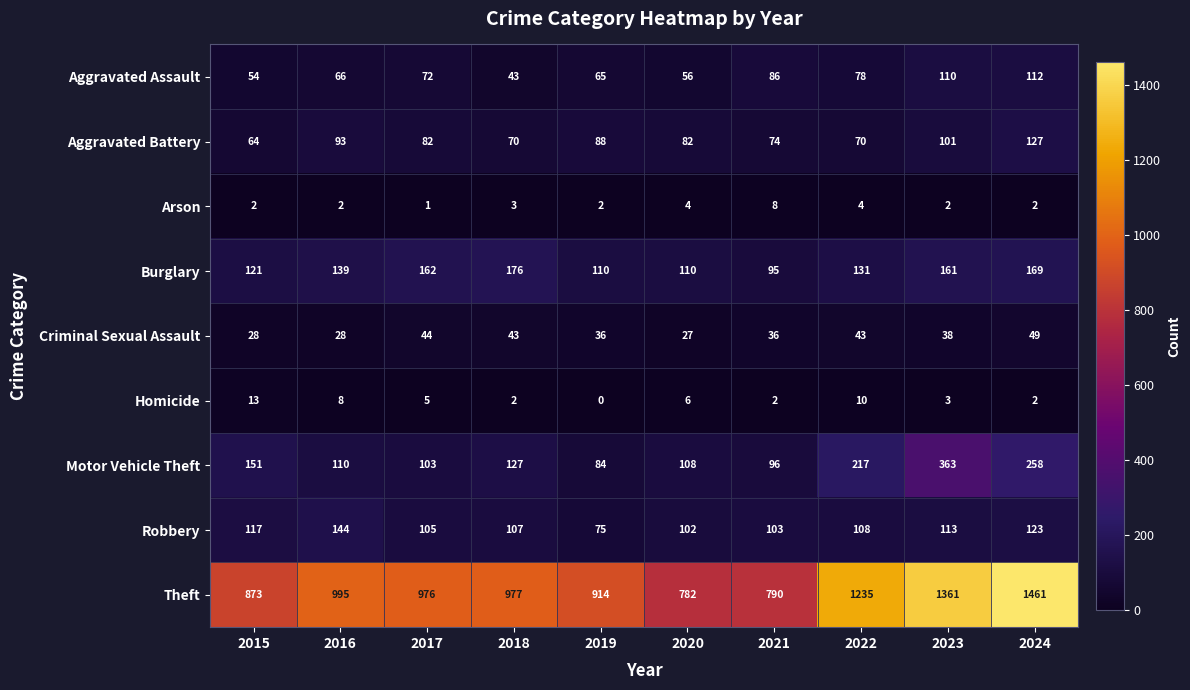

At how many categories does at least one series exceed 25?

10